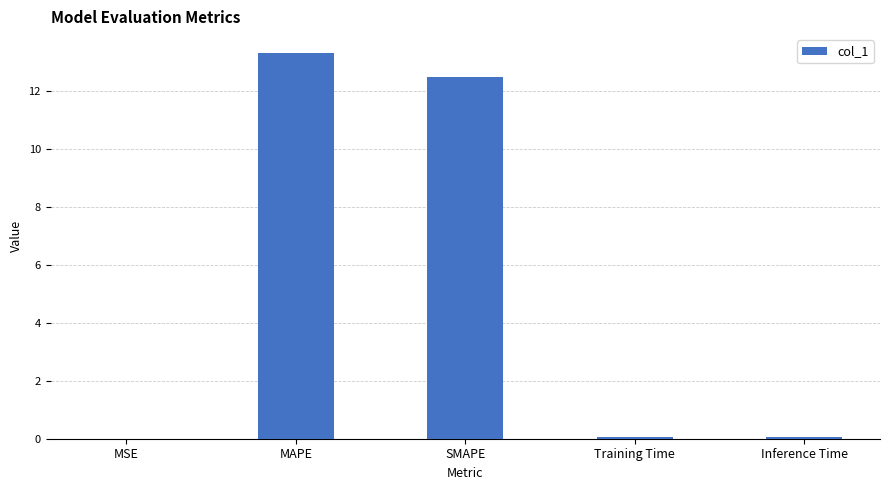

What is the maximum value shown in the chart?

13.3